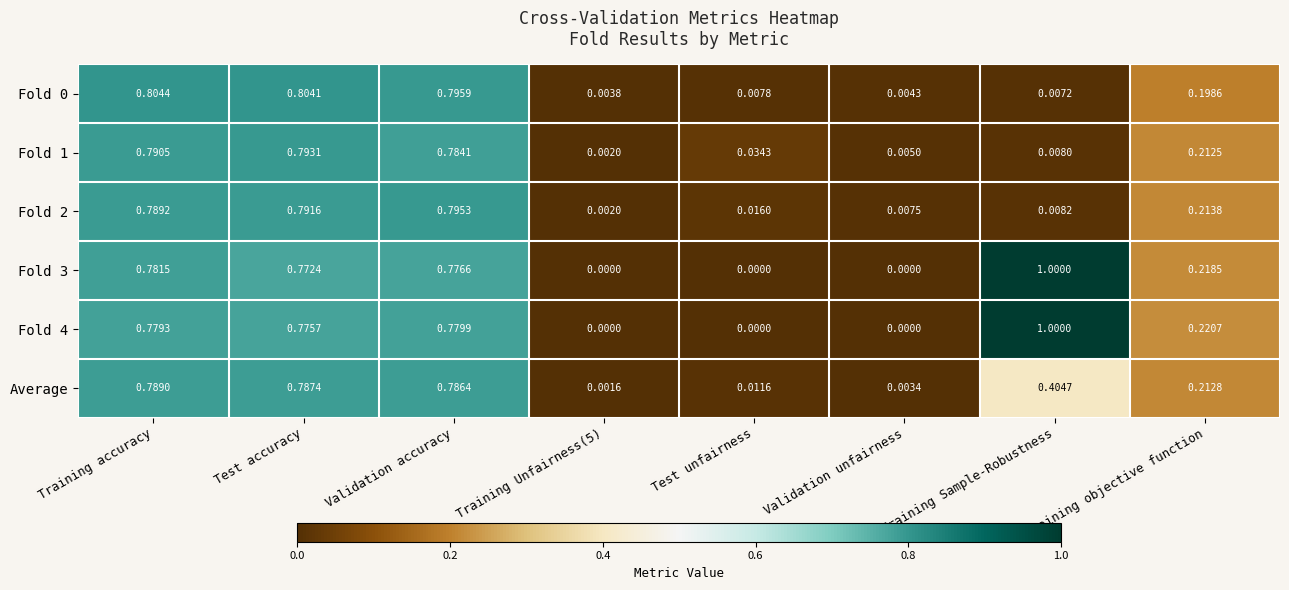

At which category is the sum across all series the highest?

Training accuracy